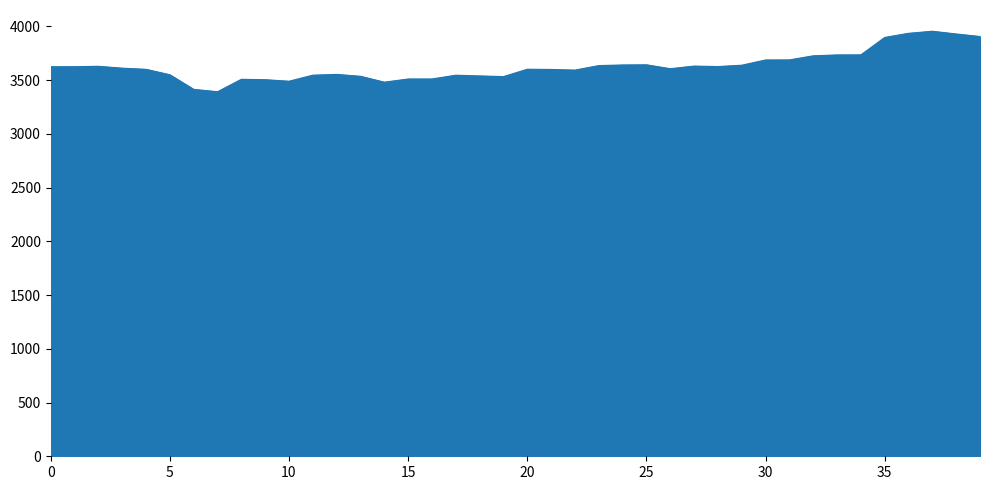

What is the minimum value shown in the chart?

3392.8